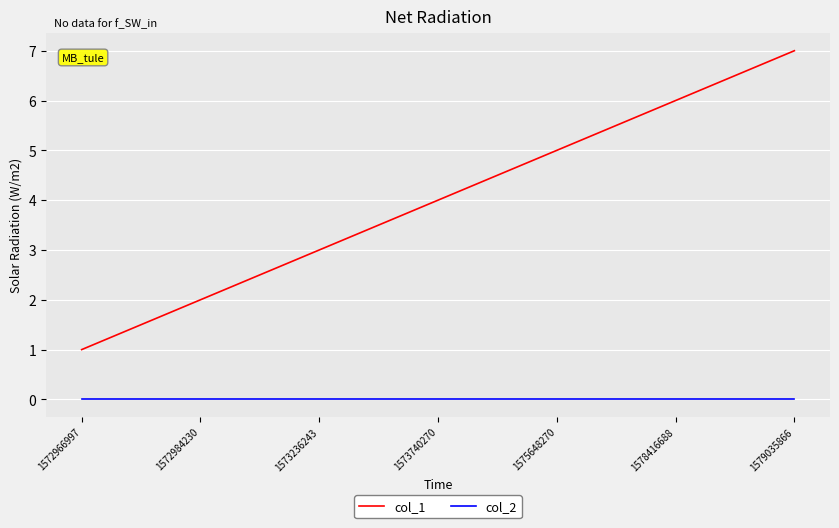

What are all the series names shown in the legend?

col_1, col_2